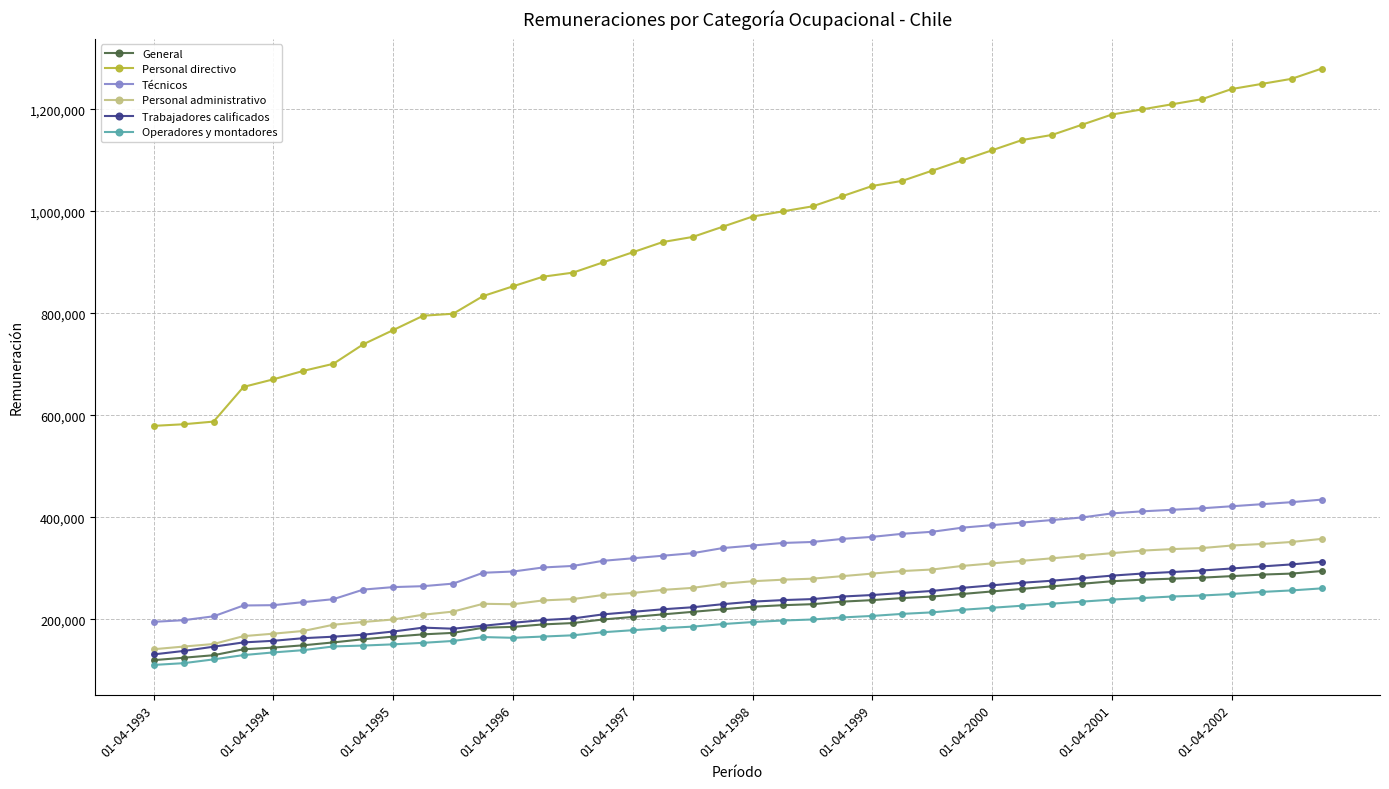

Which series has the largest total across all categories?

Personal directivo